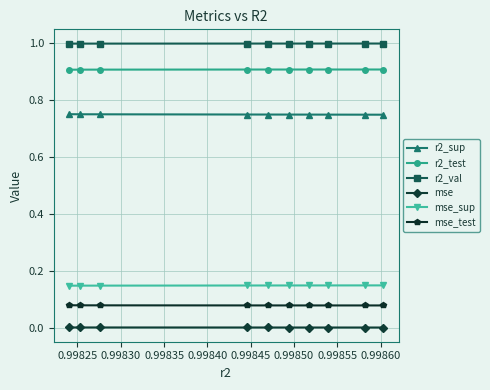

How many series are shown in this chart?

6